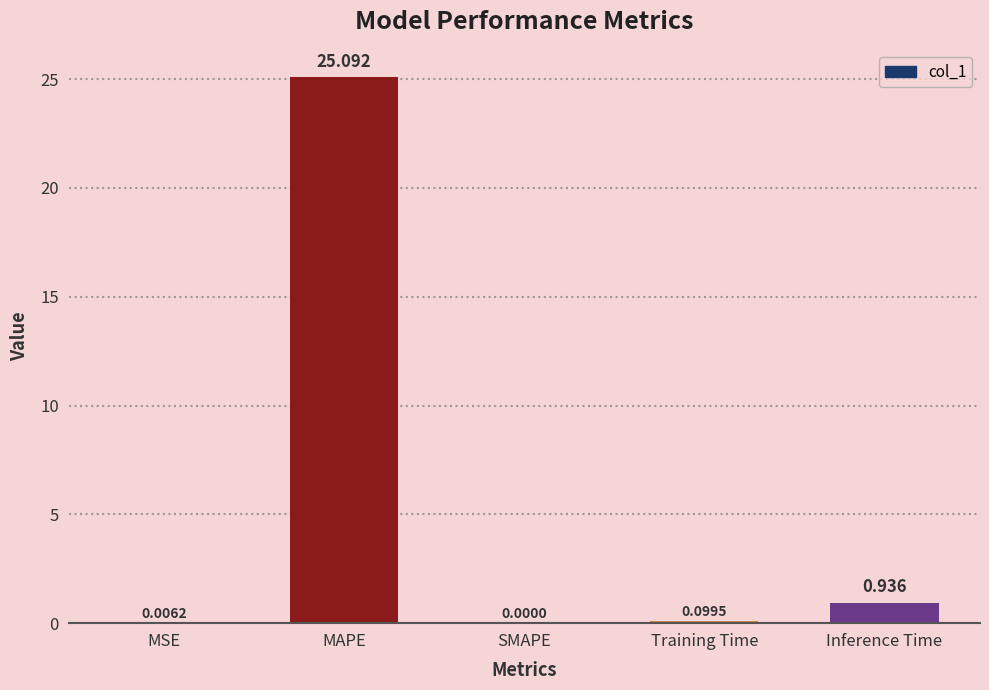

Which has a higher value, SMAPE or Training Time?

Training Time